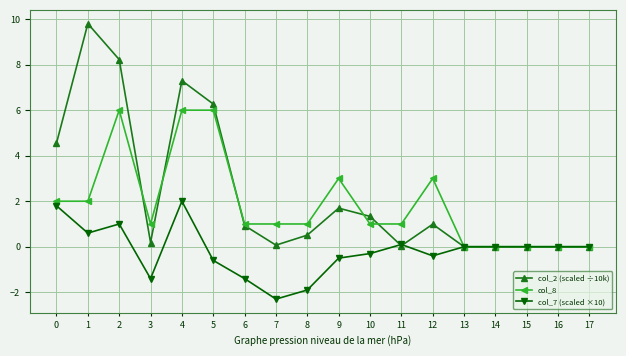

What is the value of the col_2 (scaled ÷10k) point at the 11th from the left?

1.3